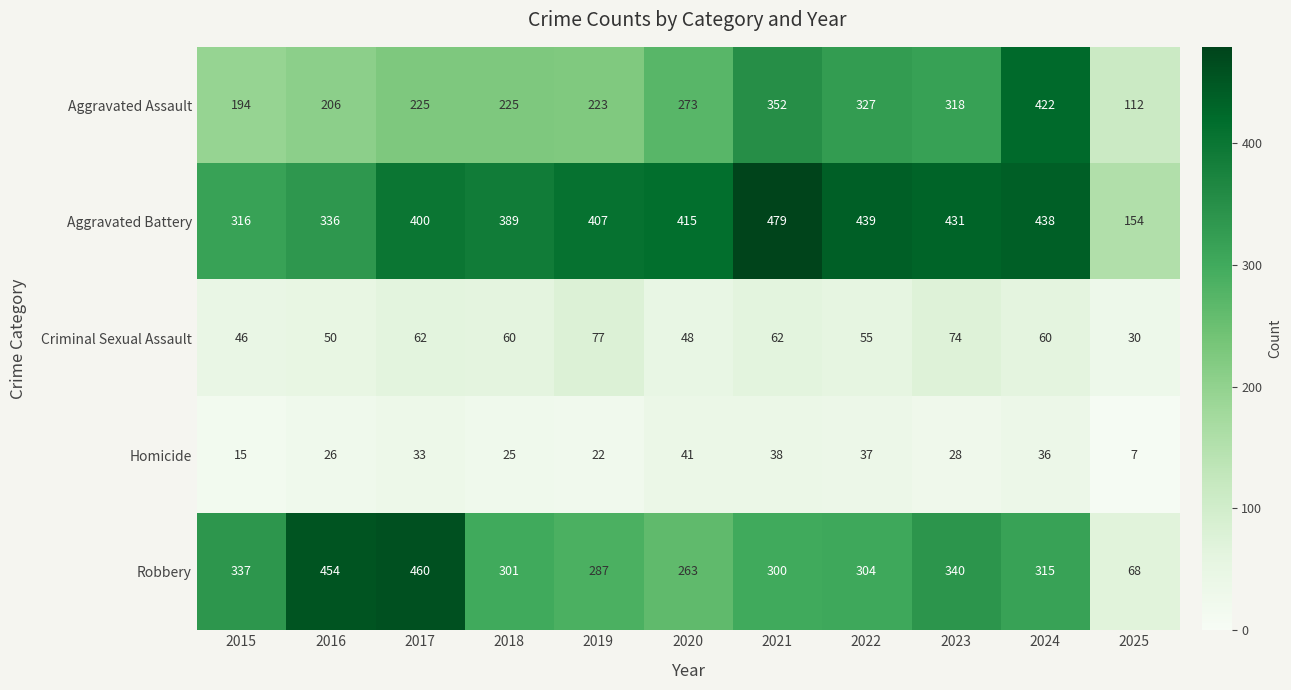

The Aggravated Battery series shows 389 at 2018. True or false?

True